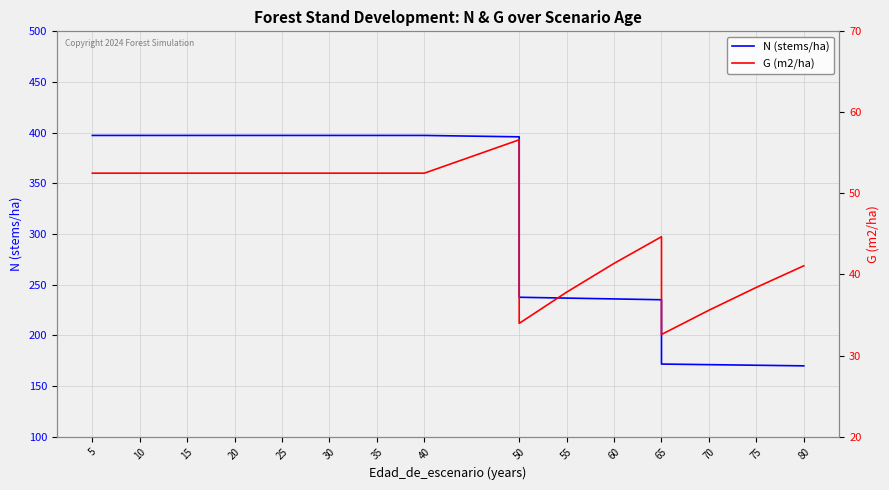

Rank the series by their maximum value, from highest to lowest.

N (stems/ha), G (m2/ha)